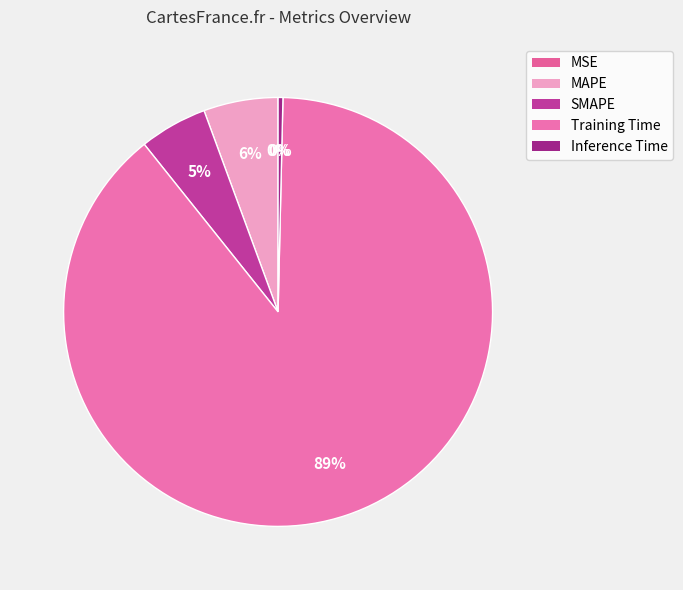

Does any single category account for the majority?

Yes